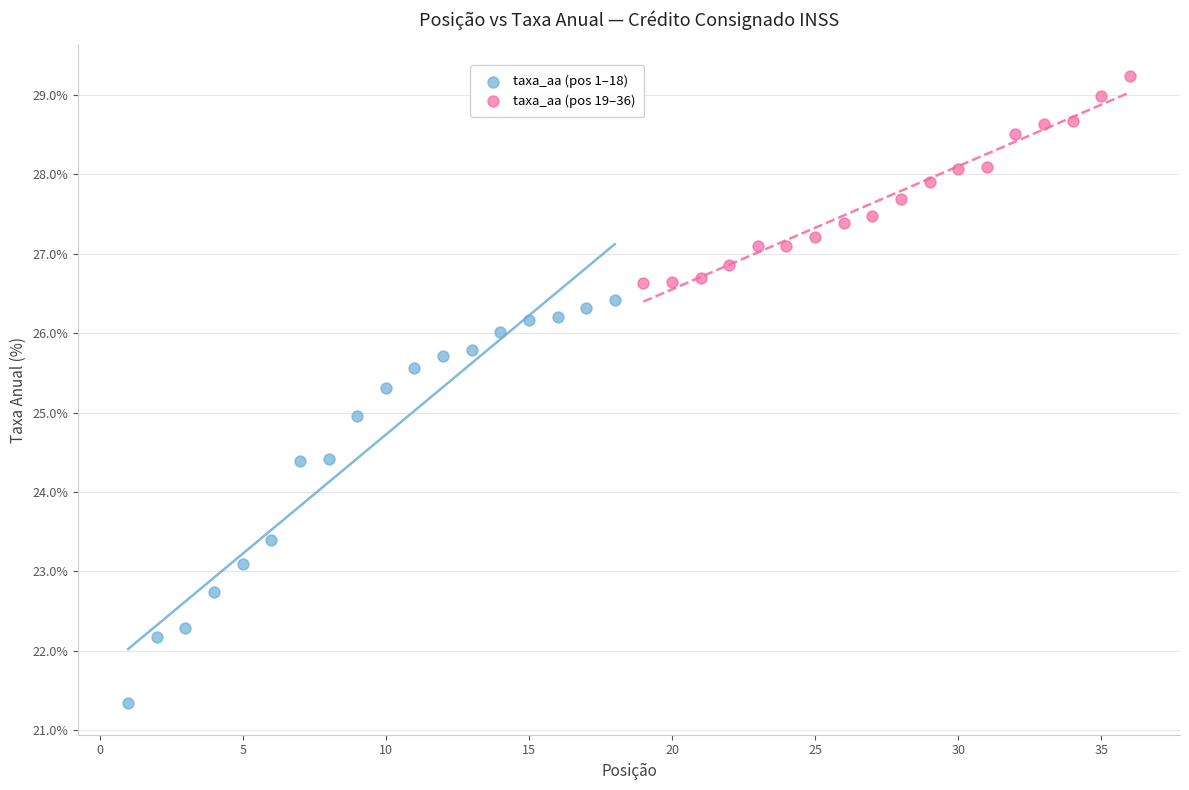

Which series contains the highest Y value?

taxa_aa (pos 19–36)